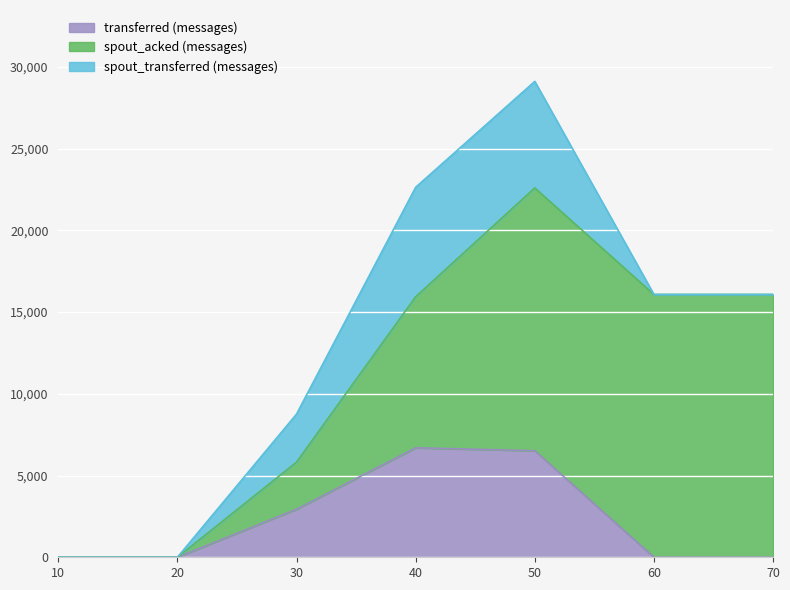

What is the difference between the second highest and minimum values in the transferred (messages) series?

6520